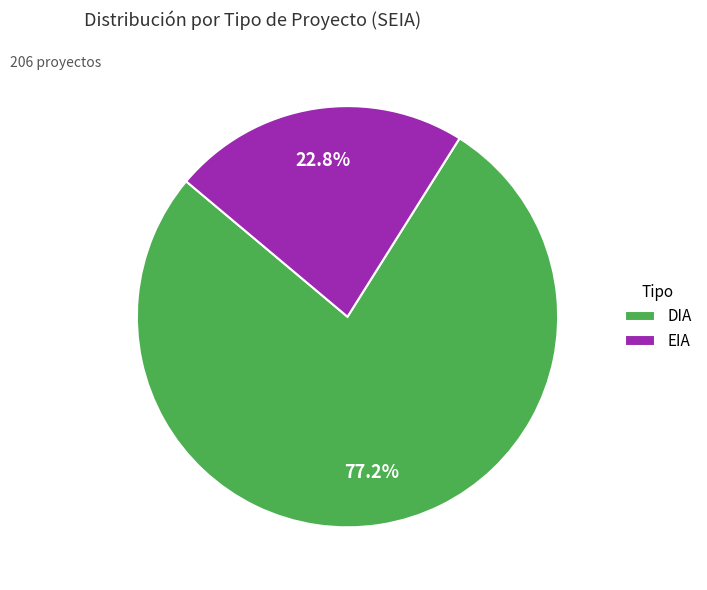

What is the smallest slice in the pie chart?

EIA